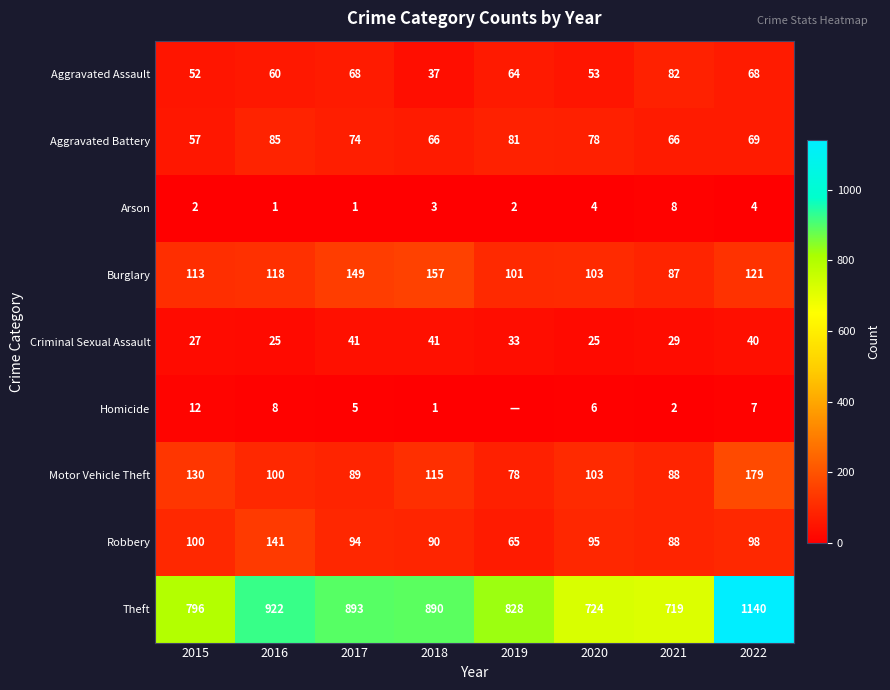

How many distinct data groups are displayed?

9